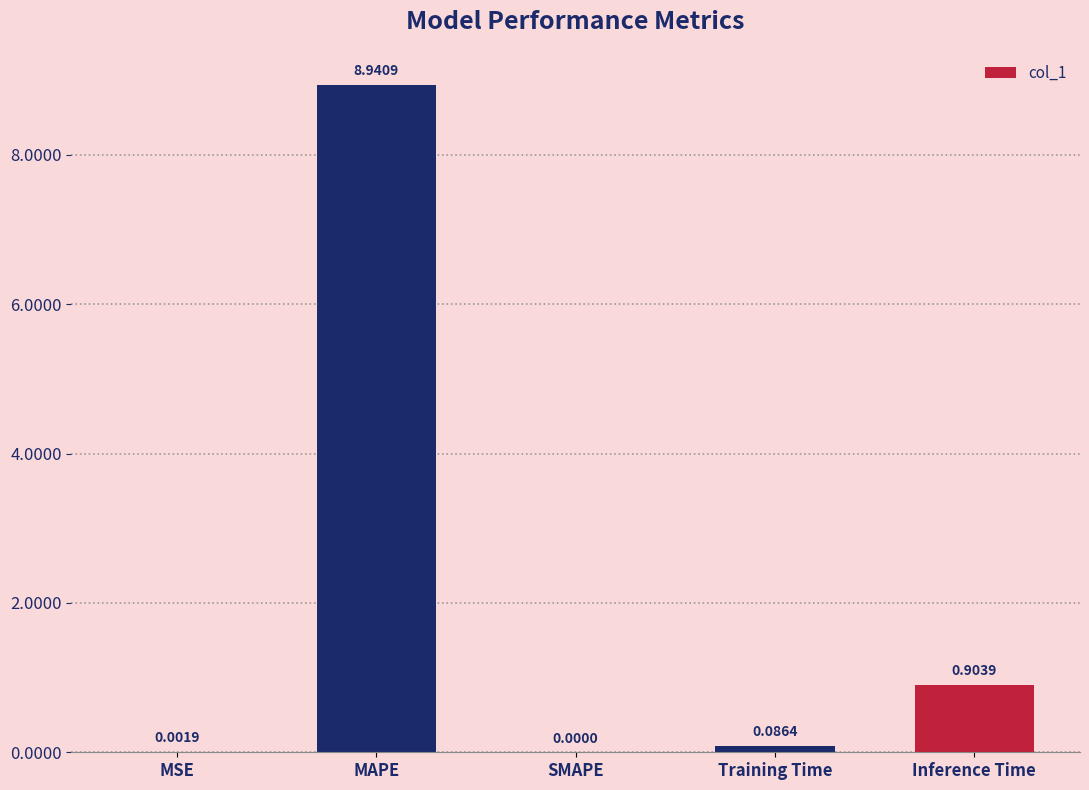

Which label corresponds to the largest value in the chart?

MAPE